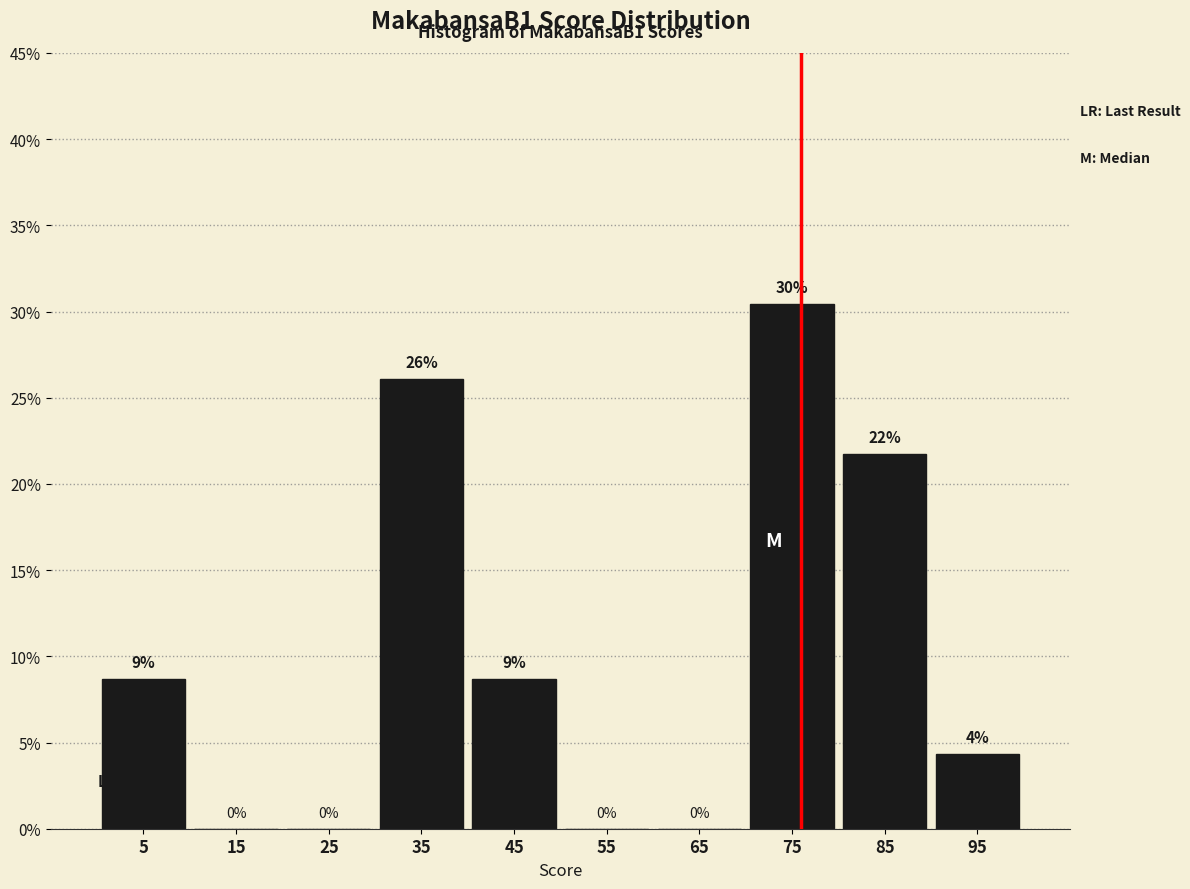

Which range on the x-axis has the tallest bar?

70 to 80